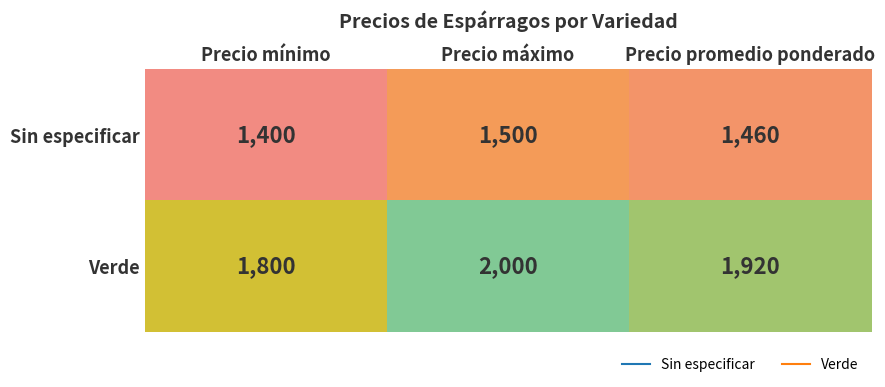

Between Precio mínimo and Precio máximo, which series saw the biggest shift?

Verde